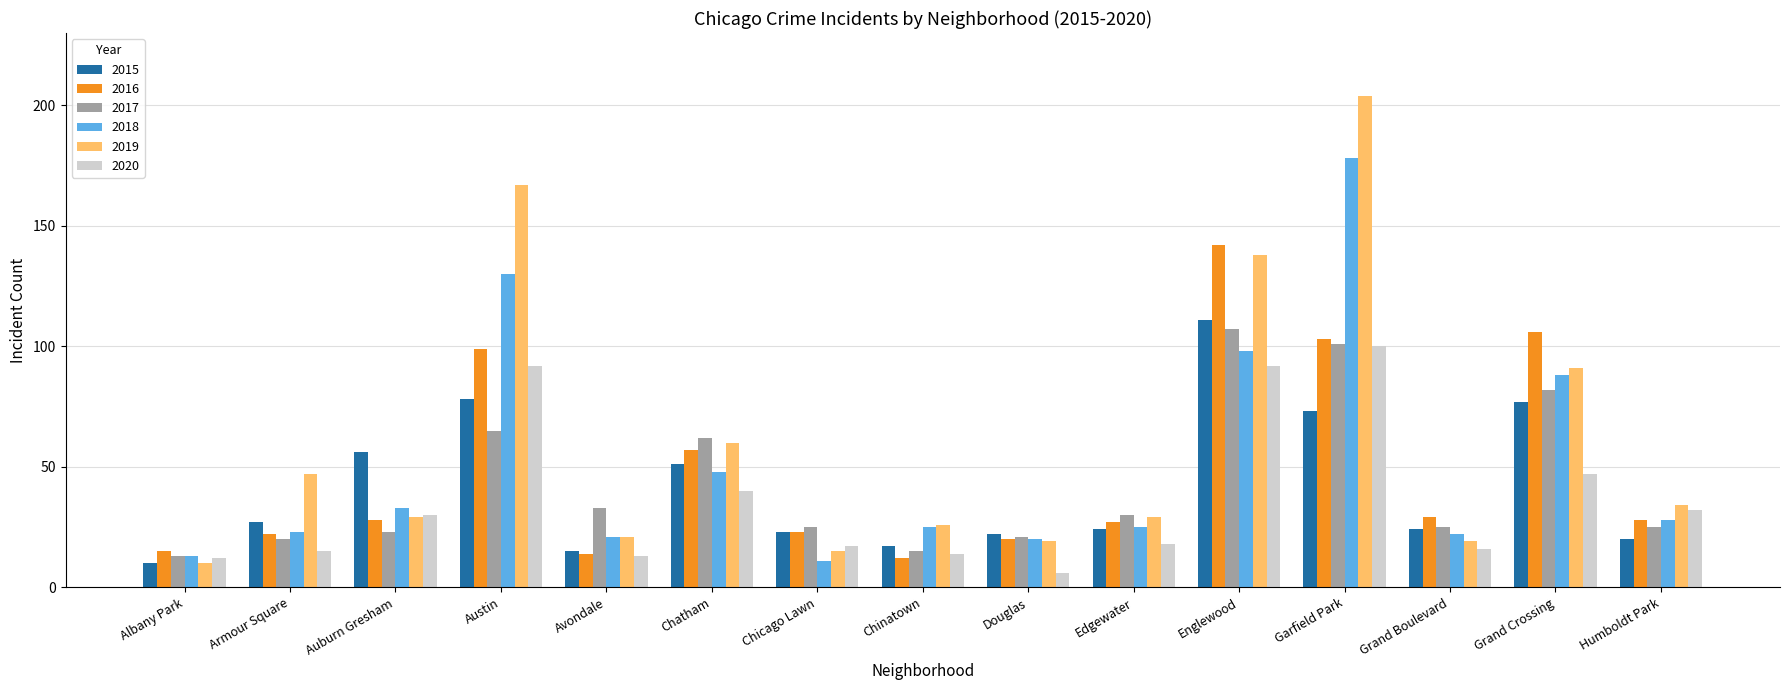

At which label does 2020 first exceed 18?

Auburn Gresham